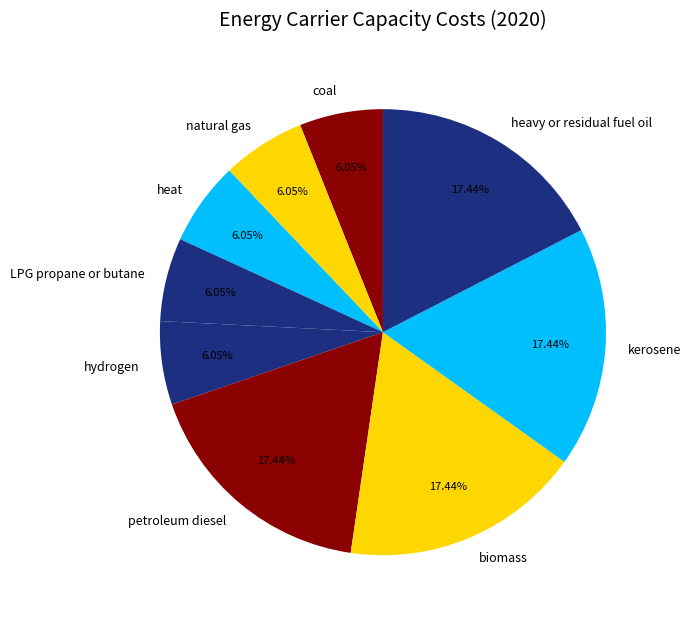

What percentage is the heavy or residual fuel oil slice, to the nearest percent?

17%